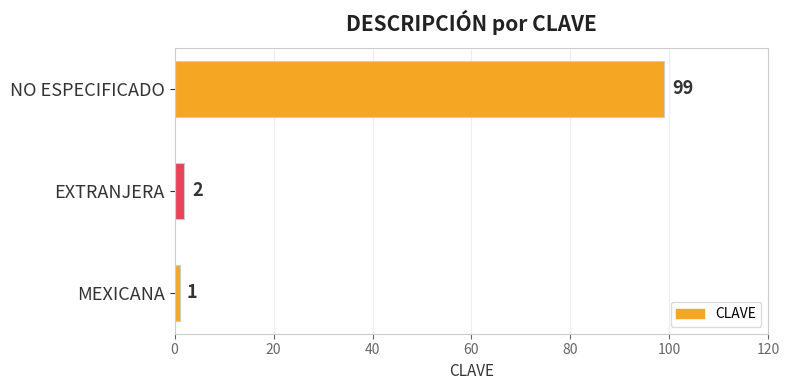

What is the sum of all values?

102